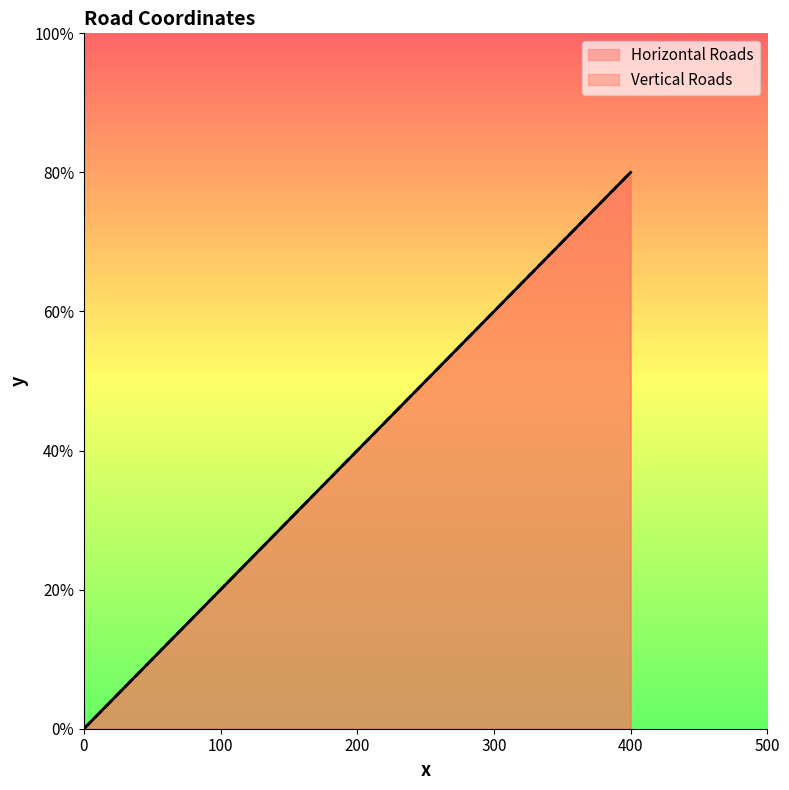

True or false: Vertical Roads and Horizontal Roads cross at least once.

False